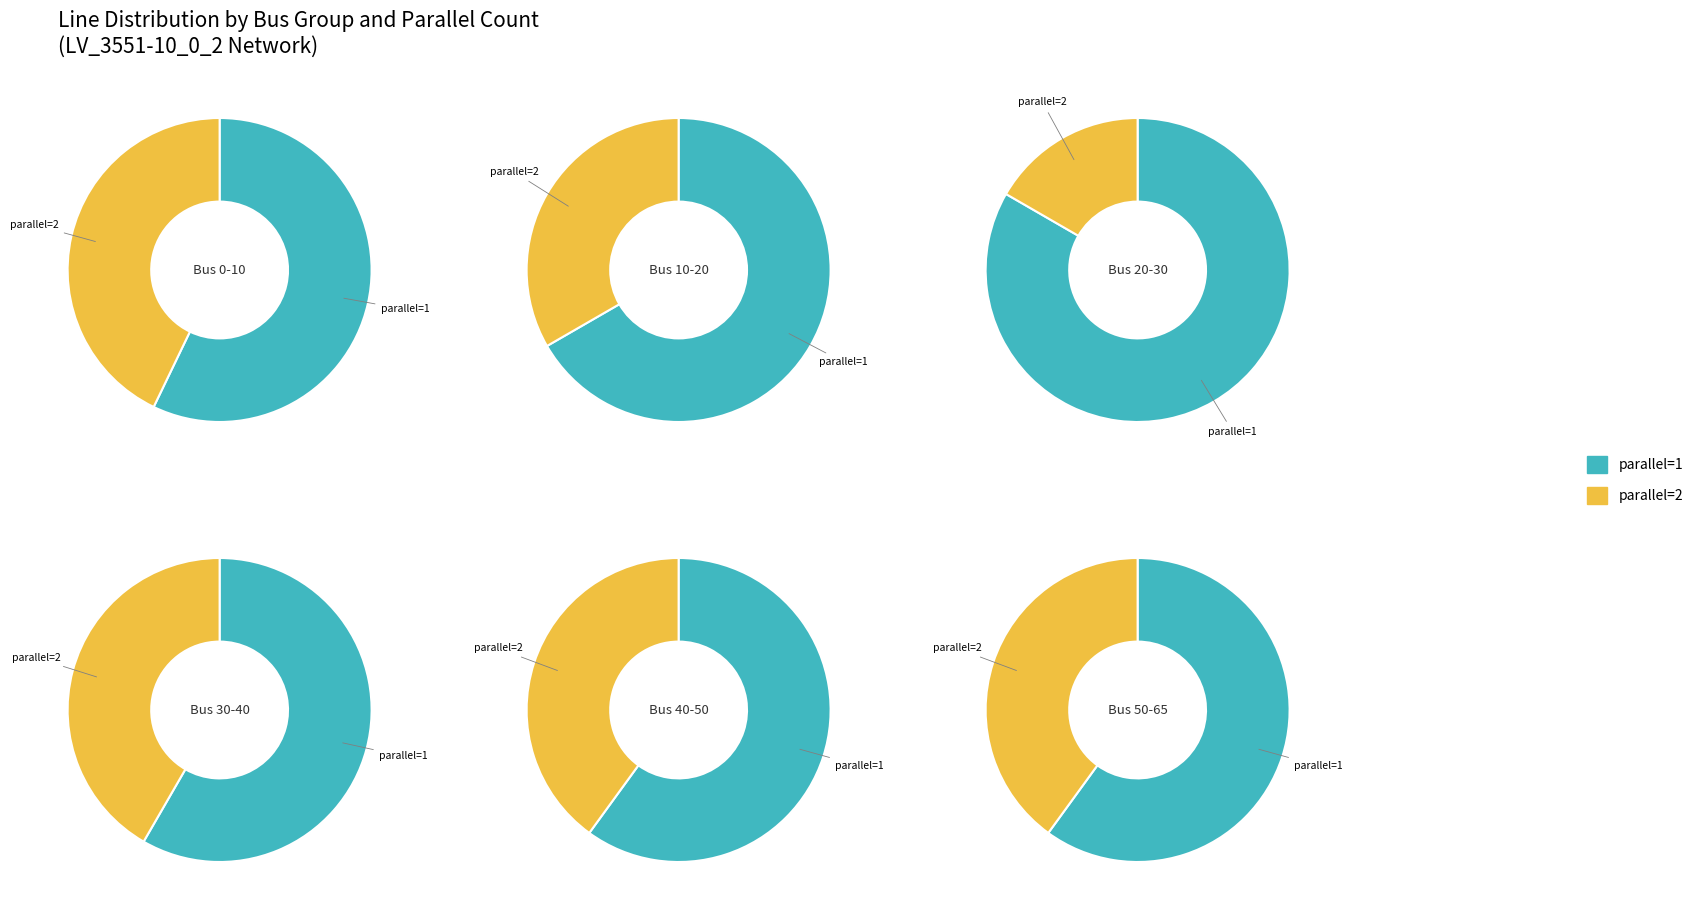

The parallel=2 slice represents 36% of the pie. True or false?

True